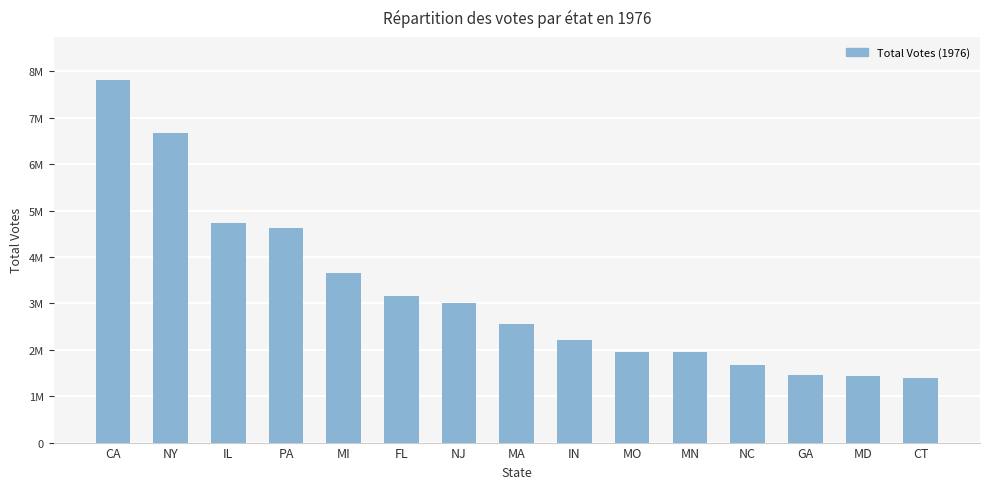

Are the bars horizontal?

No